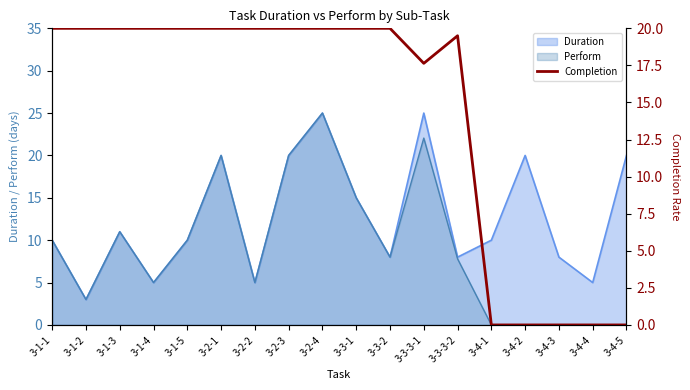

True or false: Perform has a value of 22.1 at 3-3-3-1.

True